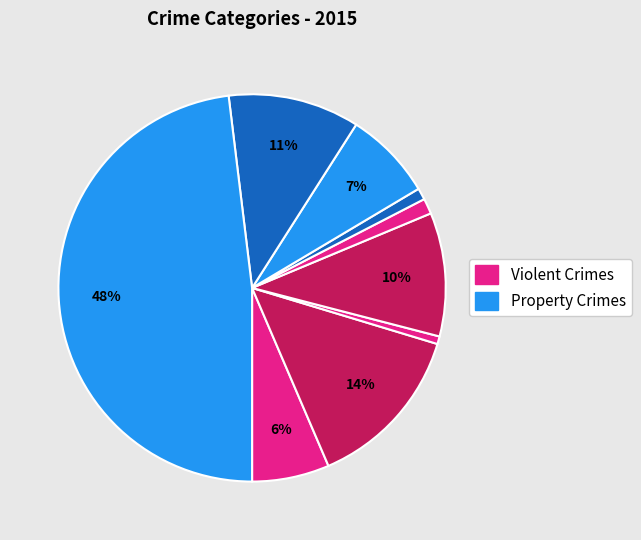

How many segments does this pie chart have?

9